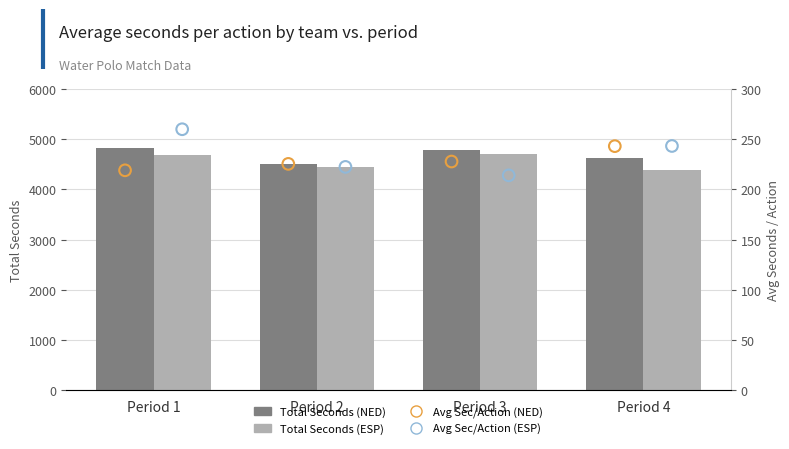

At which category is the sum across all series the highest?

Period 1